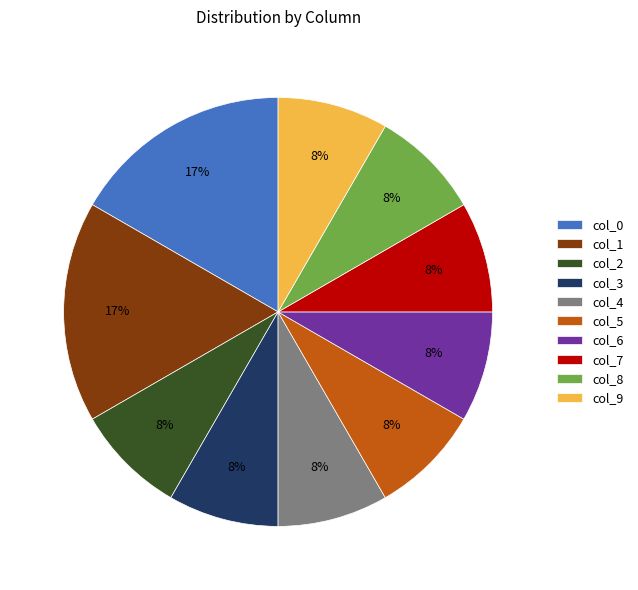

Which has a higher value, col_3 or col_1?

col_1